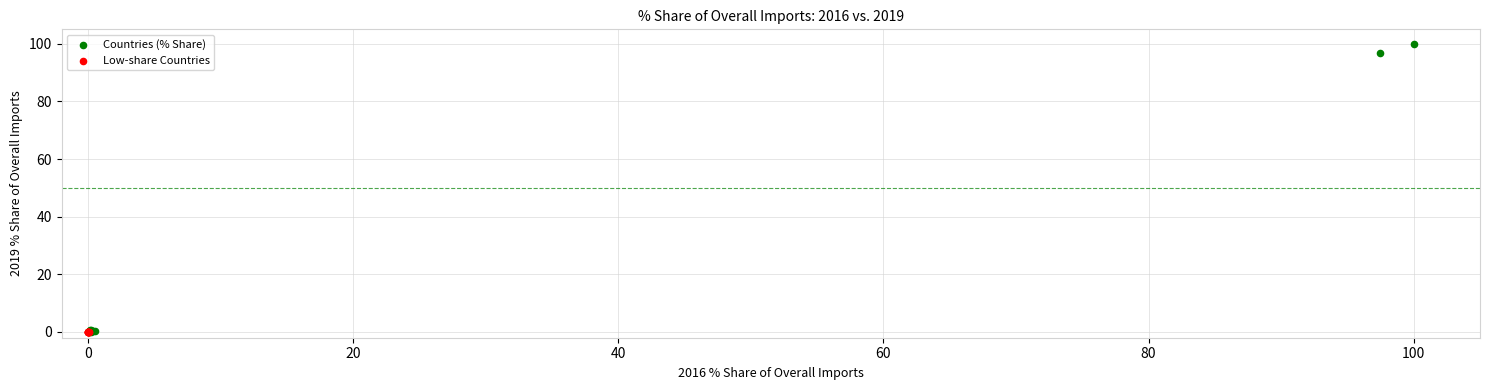

Which series has the largest Y range (max minus min)?

Countries (% Share)